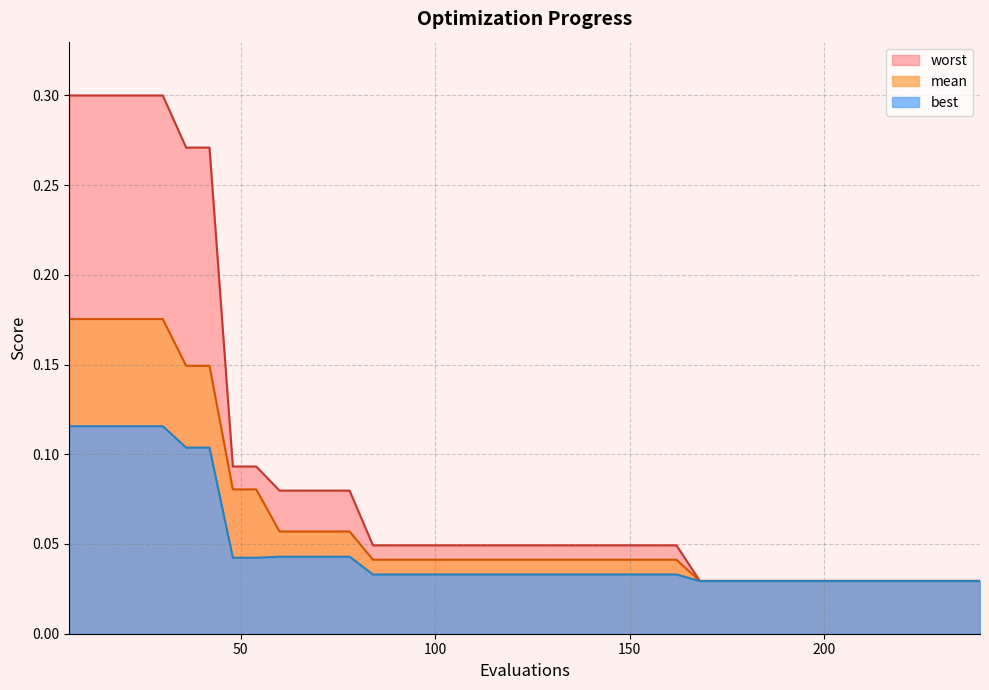

Which series has the largest total across all categories?

worst